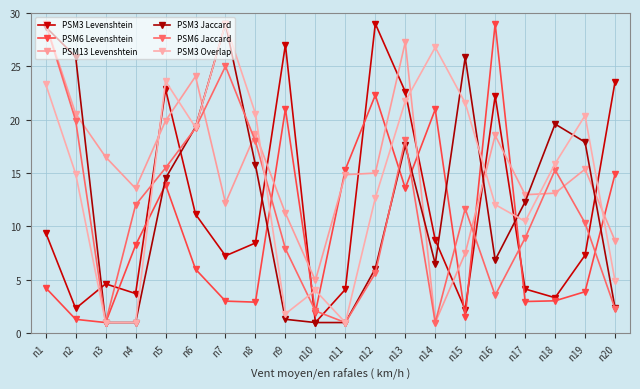

True or false: PSM3 Levenshtein and PSM13 Levenshtein intersect in this chart.

True